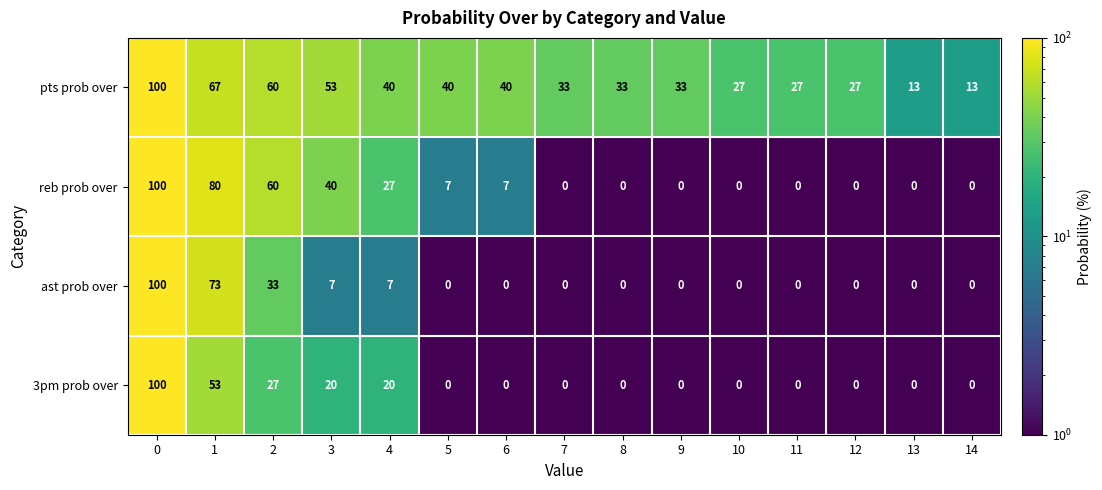

What is the total value across all series at 11?

27